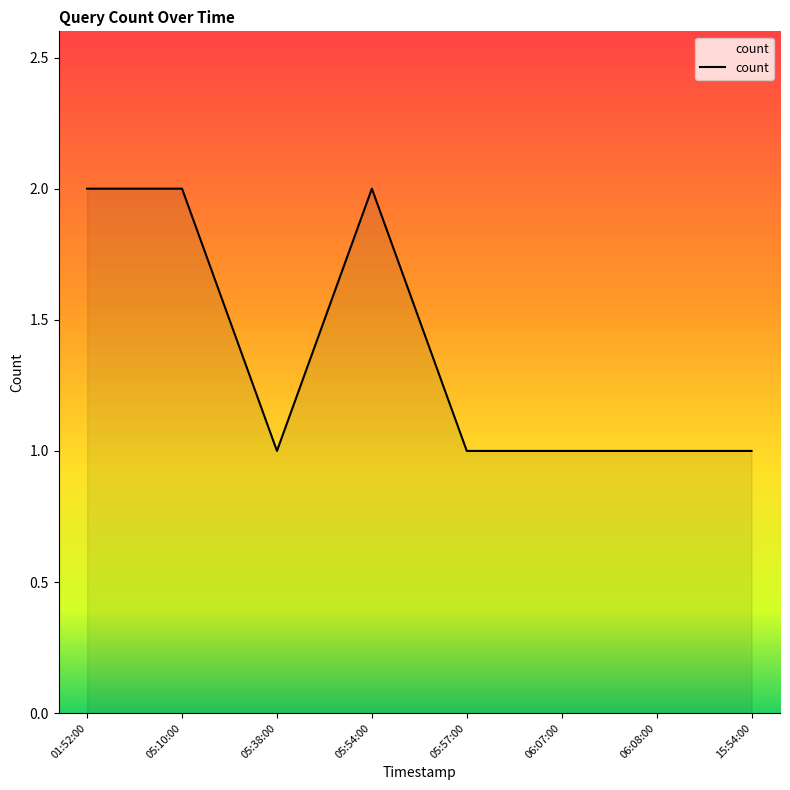

Count the values in the range 1 to 2.

8